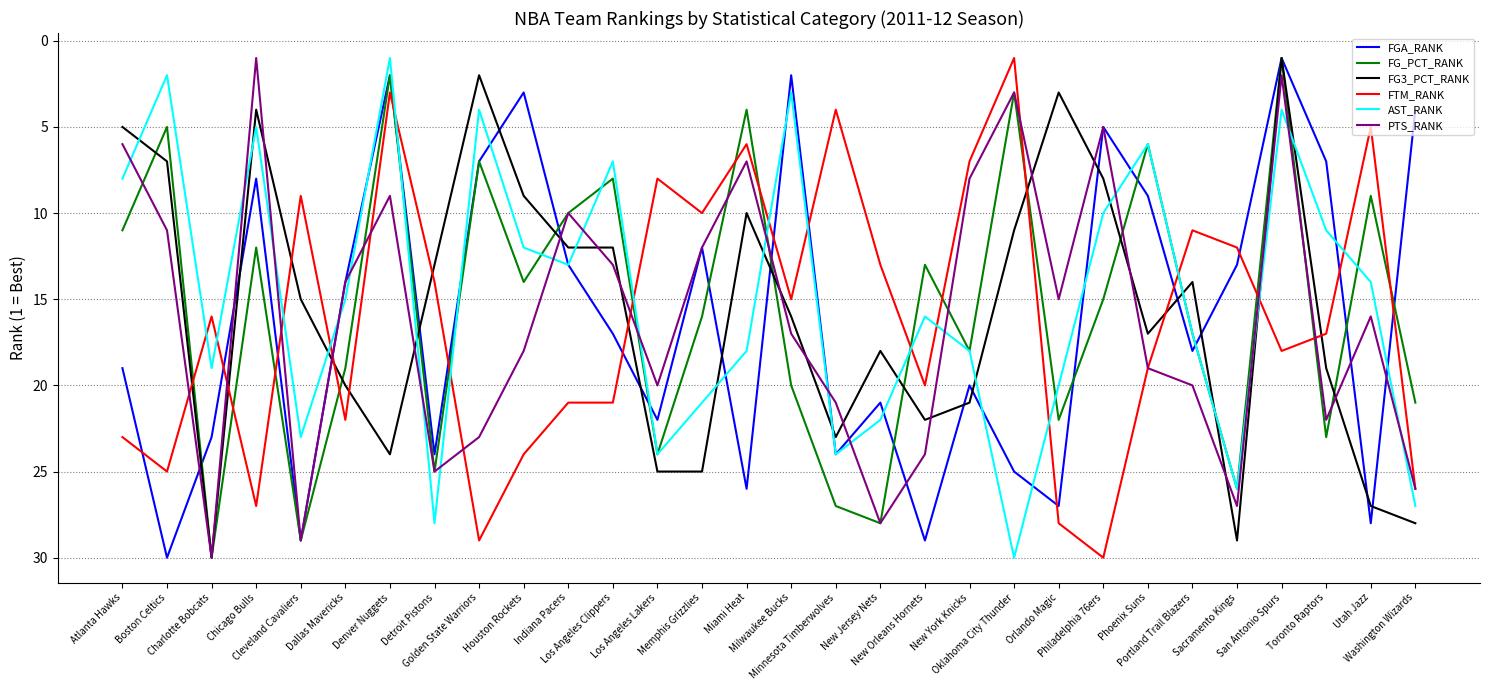

What are all the series names shown in the legend?

FGA_RANK, FG_PCT_RANK, FG3_PCT_RANK, FTM_RANK, AST_RANK, PTS_RANK